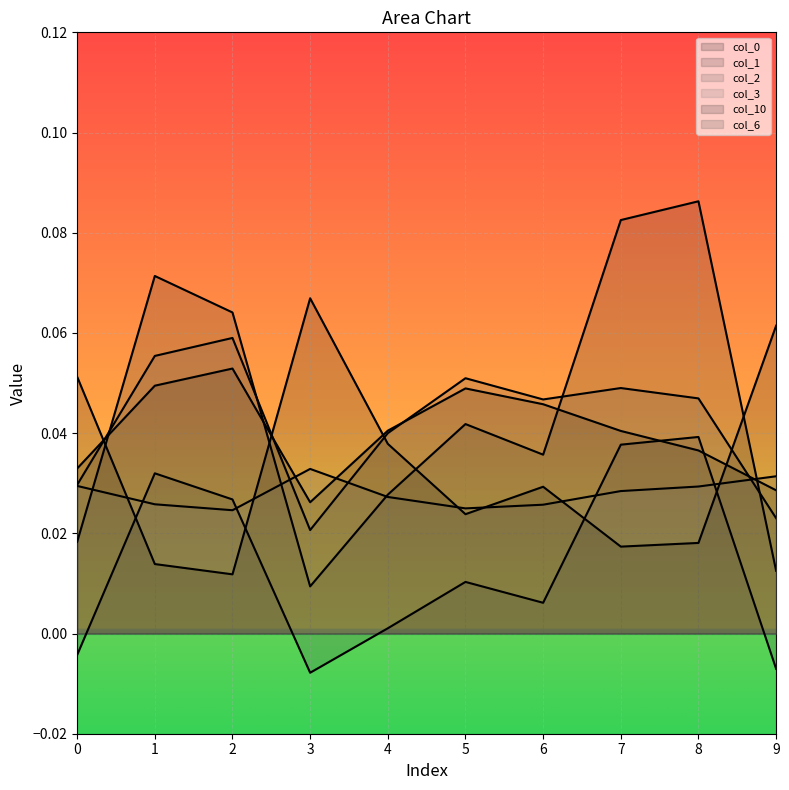

What is the sum of the 0 values at 8 and 7?

0.1